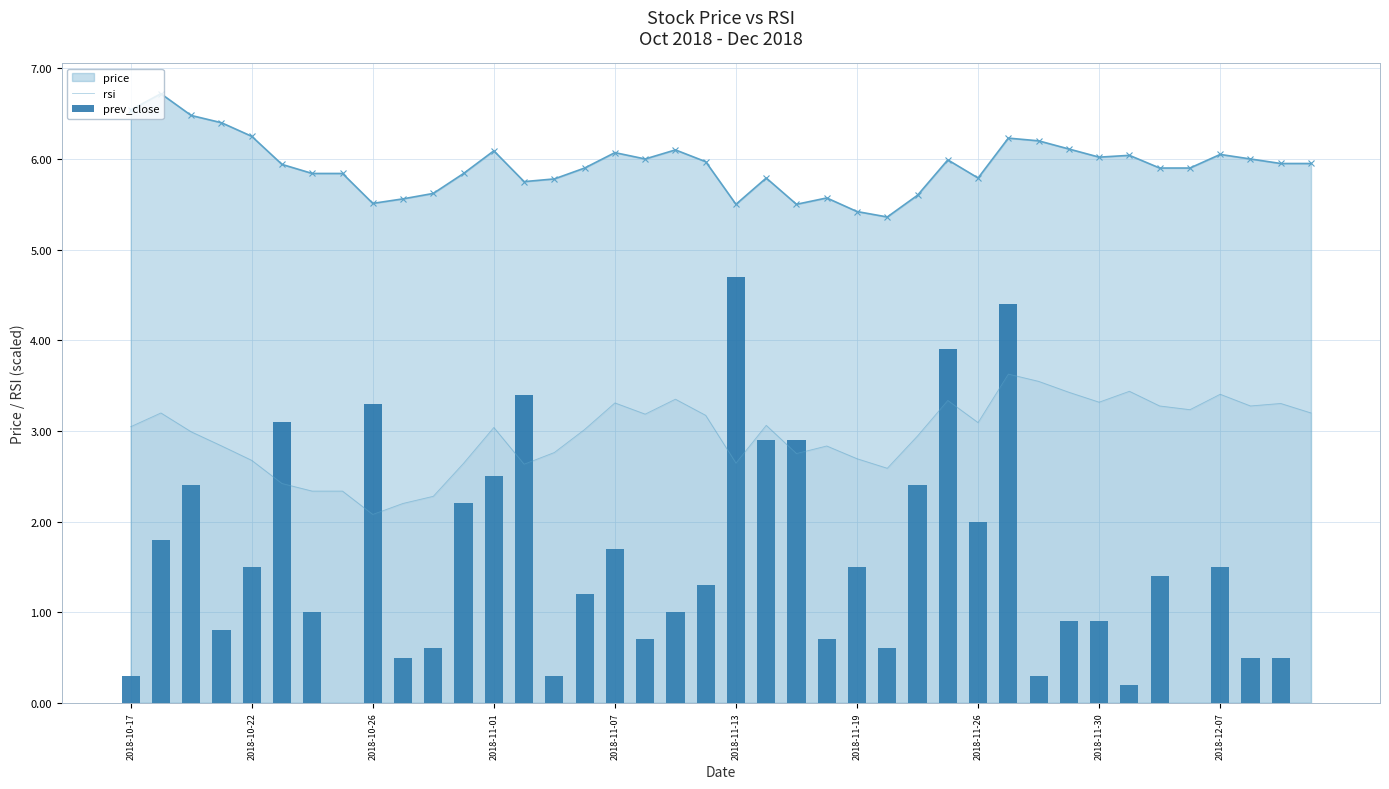

True or false: rsi has a value of 3.3 at 37.

True